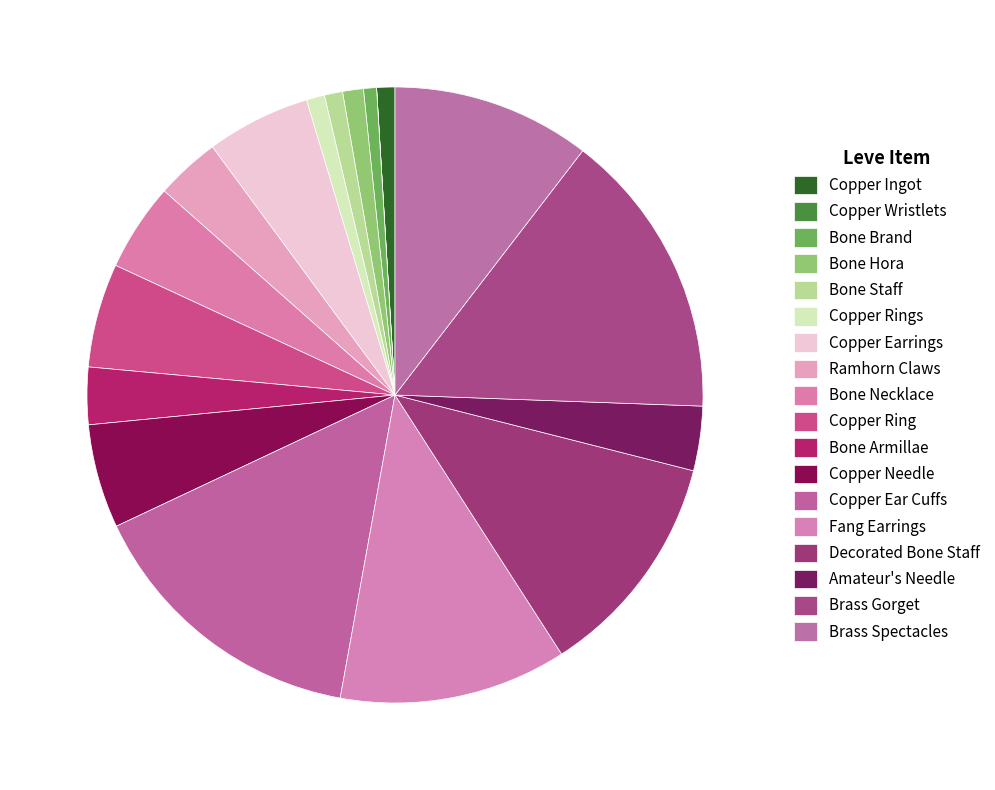

Count the number of slices in the pie.

18